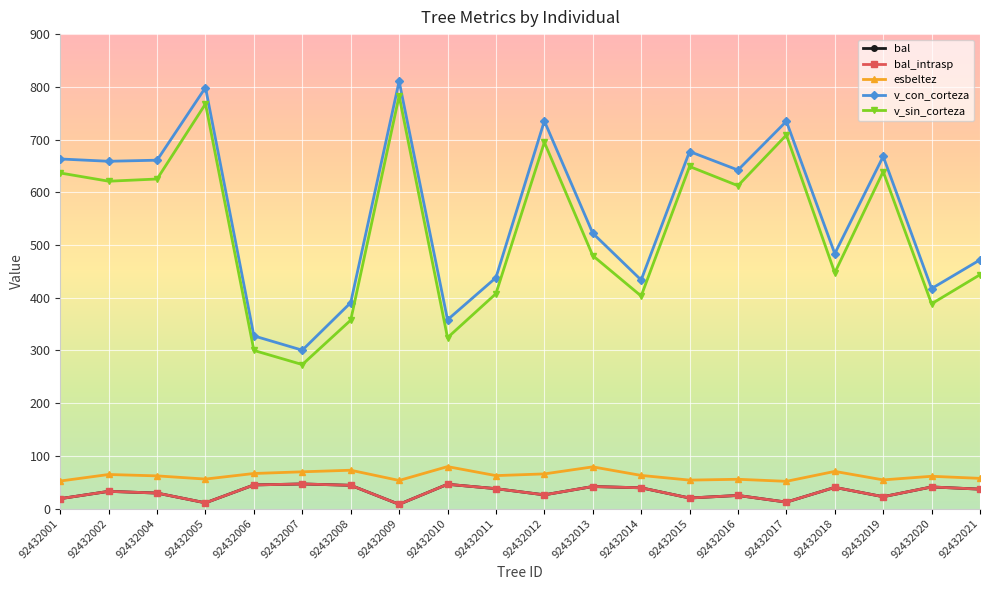

Reading left to right, what are all the values shown in this chart?

bal: 92432001=18.8	92432002=32.6	92432004=29.4	92432005=10.8	92432006=44.8	92432007=46.7	92432008=44.1	92432009=8.1	92432010=46.1	92432011=37.7	92432012=26.0	92432013=41.8	92432014=39.4	92432015=20.0	92432016=24.9	92432017=12.2	92432018=40.2	92432019=22.5	92432020=41.0	92432021=36.8
bal_intrasp: 92432001=18.8	92432002=32.6	92432004=29.4	92432005=10.8	92432006=44.8	92432007=46.7	92432008=44.1	92432009=8.1	92432010=46.1	92432011=37.7	92432012=26.0	92432013=41.8	92432014=39.4	92432015=20.0	92432016=24.9	92432017=12.2	92432018=40.2	92432019=22.5	92432020=41.0	92432021=36.8
esbeltez: 92432001=52.2	92432002=64.6	92432004=62.0	92432005=56.0	92432006=66.5	92432007=69.7	92432008=72.7	92432009=53.3	92432010=79.6	92432011=62.5	92432012=65.7	92432013=79.1	92432014=62.9	92432015=54.0	92432016=55.6	92432017=51.6	92432018=70.5	92432019=54.4	92432020=61.2	92432021=57.3
v_con_corteza: 92432001=663.1	92432002=658.8	92432004=660.8	92432005=798.7	92432006=327.5	92432007=300.4	92432008=390.6	92432009=810.6	92432010=358.1	92432011=438.0	92432012=735.1	92432013=522.3	92432014=433.5	92432015=677.3	92432016=642.1	92432017=734.6	92432018=483.6	92432019=668.0	92432020=417.3	92432021=471.8
v_sin_corteza: 92432001=636.5	92432002=621.0	92432004=625.1	92432005=767.6	92432006=299.9	92432007=273.1	92432008=357.4	92432009=782.7	92432010=324.1	92432011=407.6	92432012=694.8	92432013=479.8	92432014=403.2	92432015=648.9	92432016=612.4	92432017=708.6	92432018=447.3	92432019=639.2	92432020=388.4	92432021=443.6